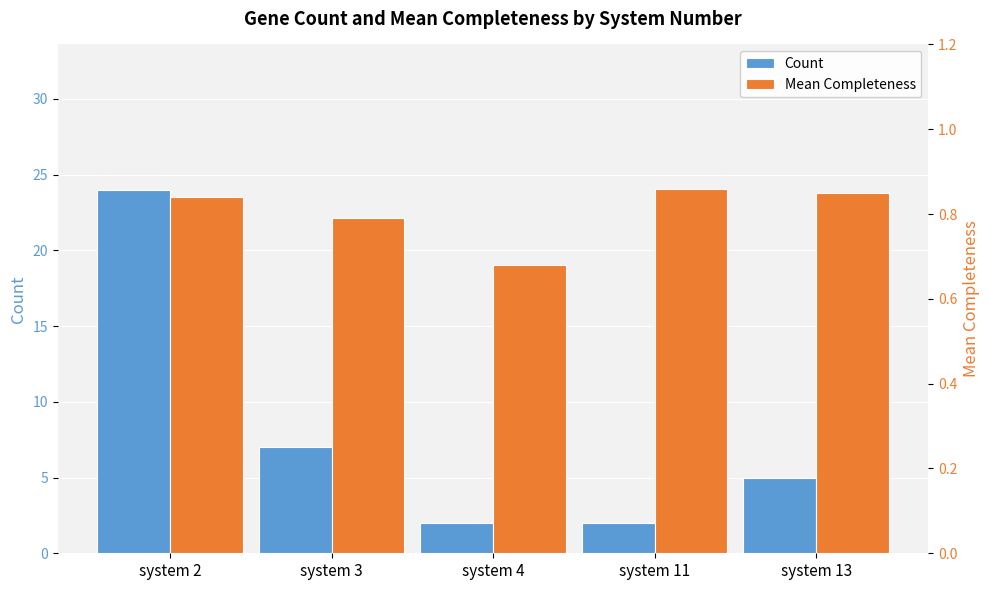

What is the difference between the Count values at system 4 and system 2?

22.0